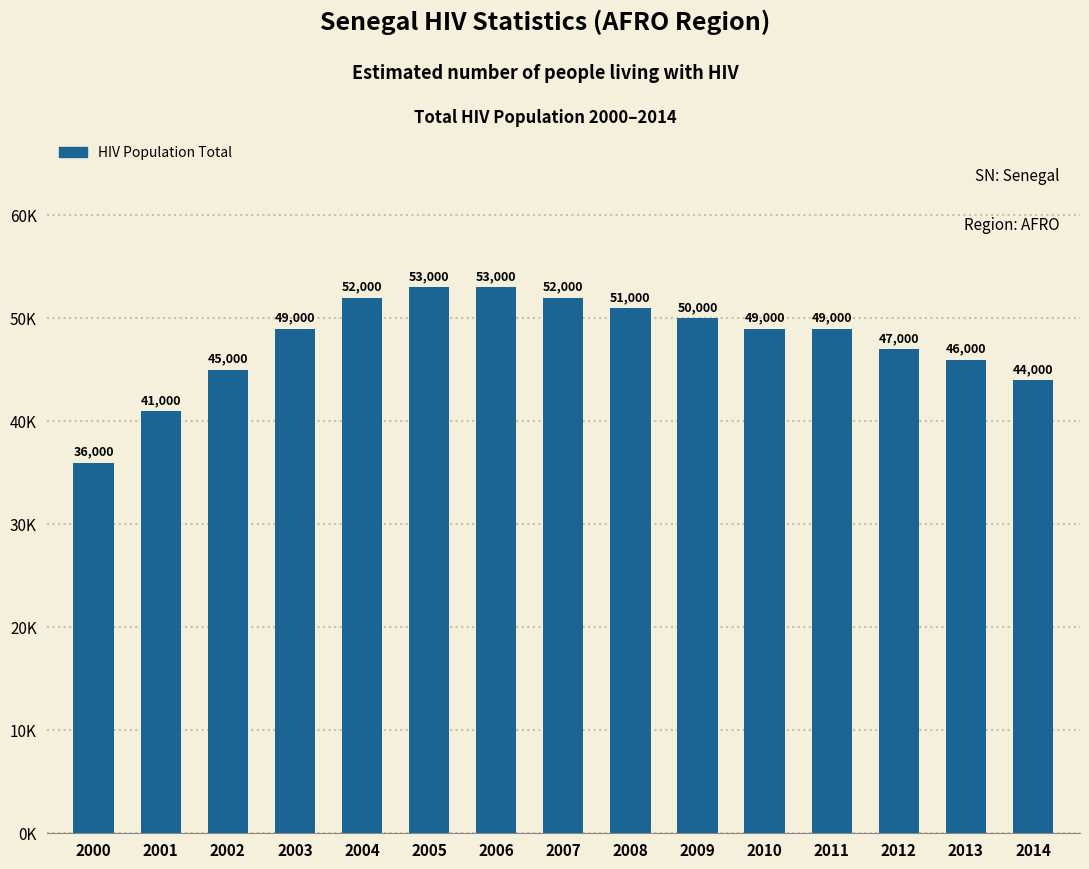

What is the difference between the second highest and minimum values?

17000